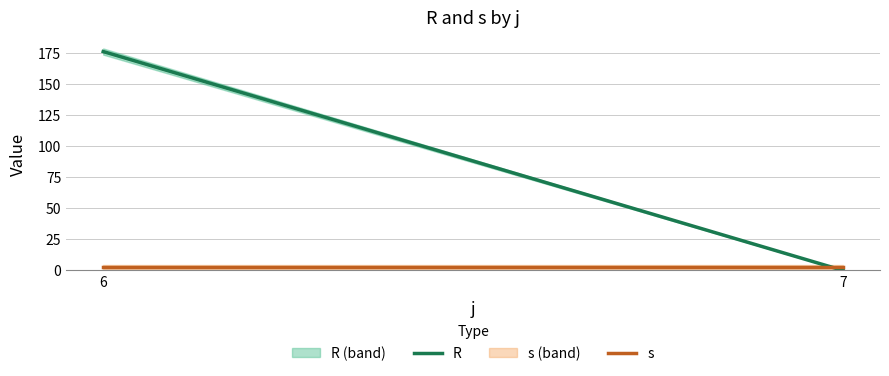

Reading right to left, transcribe all the data shown in this chart.

R: 0.0	176.2
s: 3.0	3.0